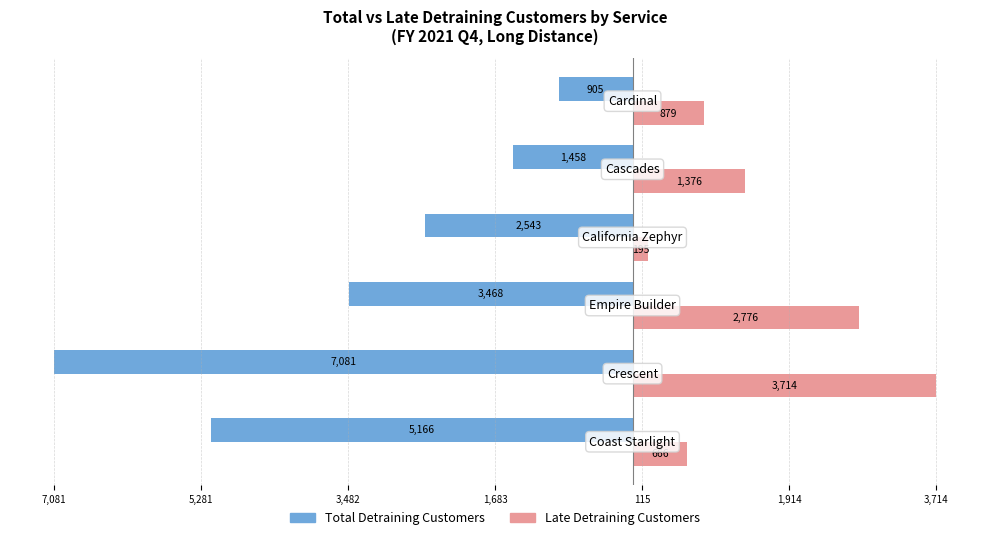

What are all the series names shown in the legend?

Total Detraining Customers, Late Detraining Customers